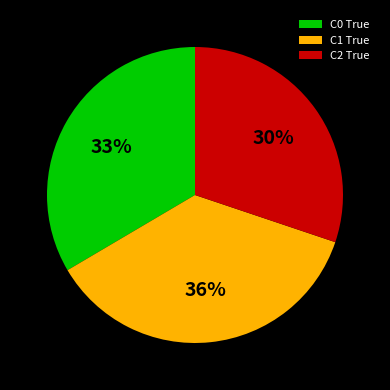

Is there any slice that represents more than half of the pie?

No